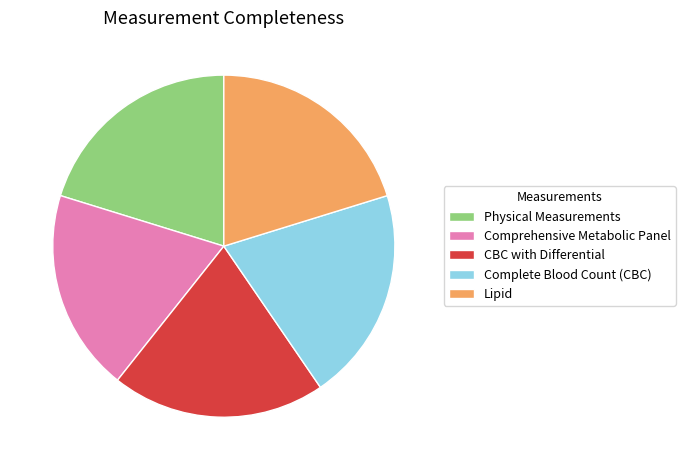

True or false: Lipid accounts for 26% of the total.

False